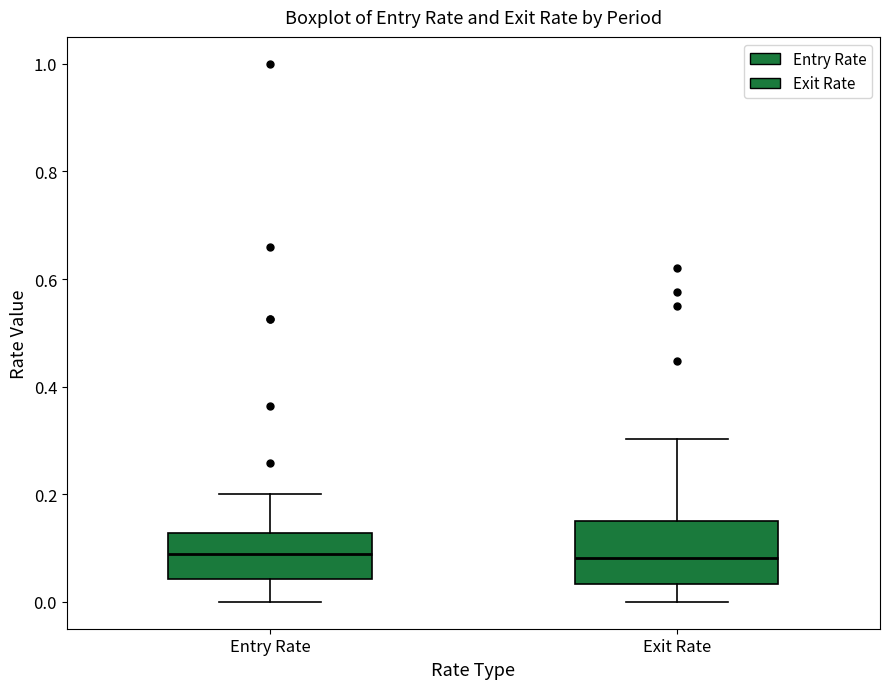

Which box is the tallest, from its lower edge to its upper edge?

Exit Rate